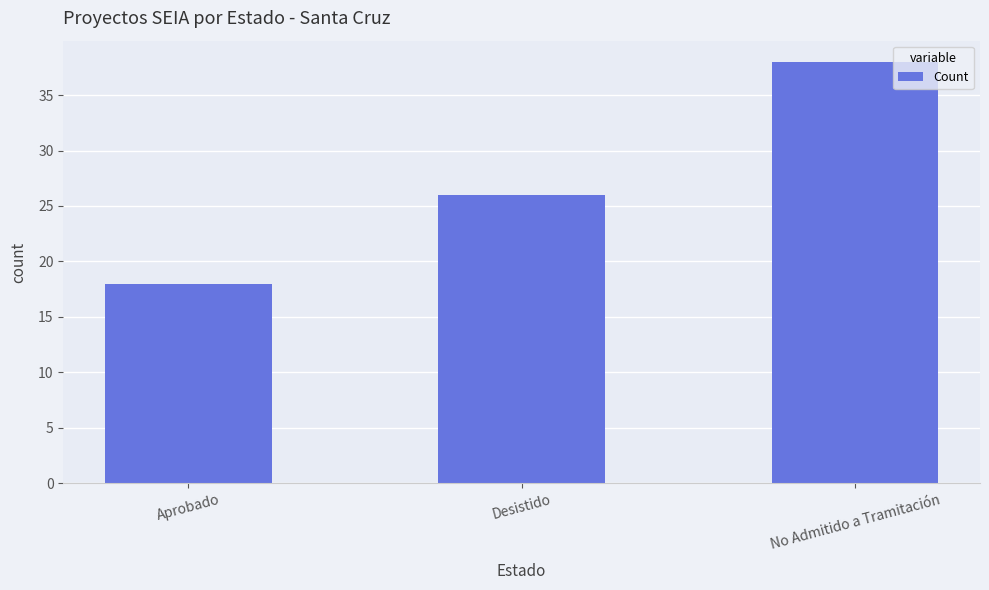

Rank the categories by value from highest to lowest.

No Admitido a Tramitación, Desistido, Aprobado